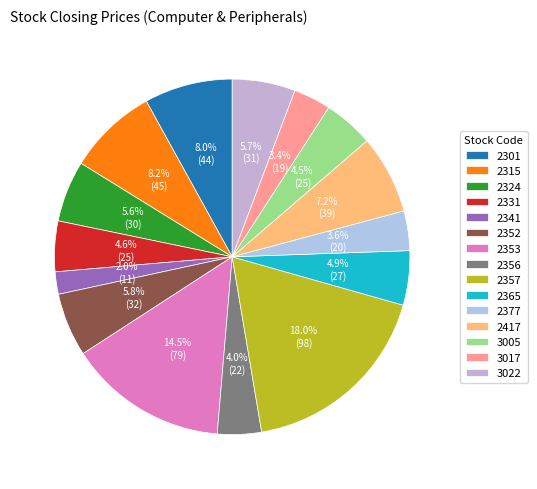

To the nearest percent, what is the difference between the largest and smallest slice percentages?

16%